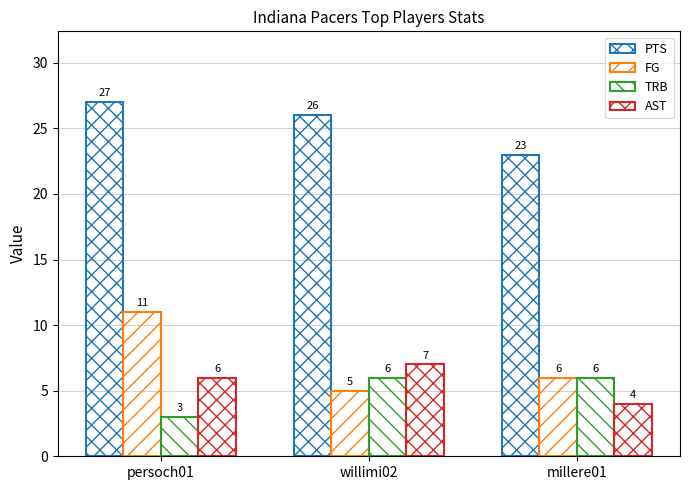

Which category has the highest value across all series?

persoch01